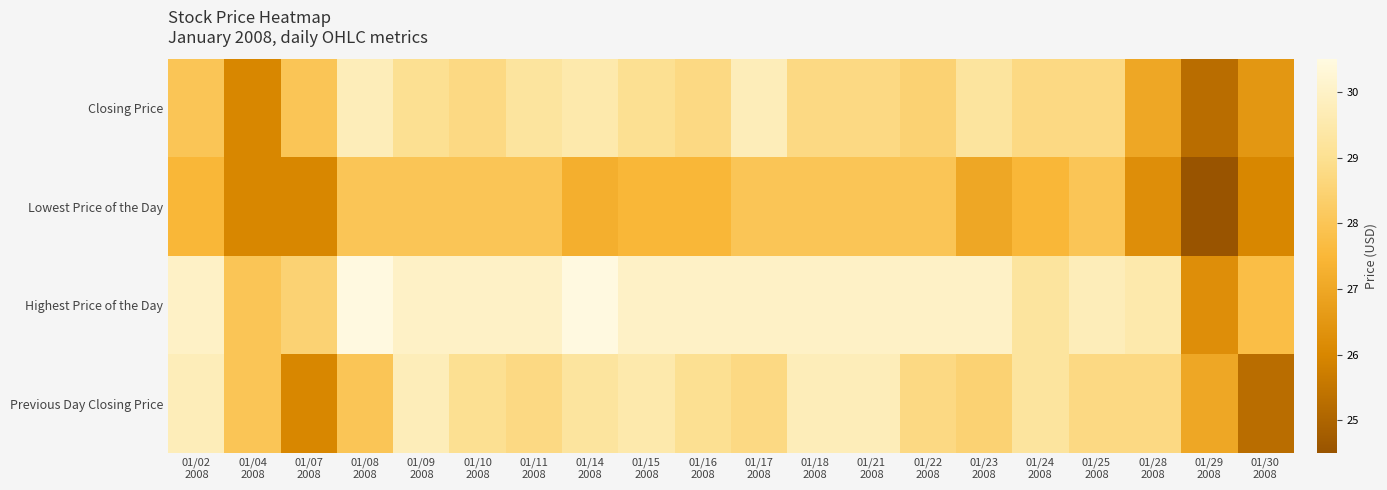

At how many categories does at least one series exceed 28?

17